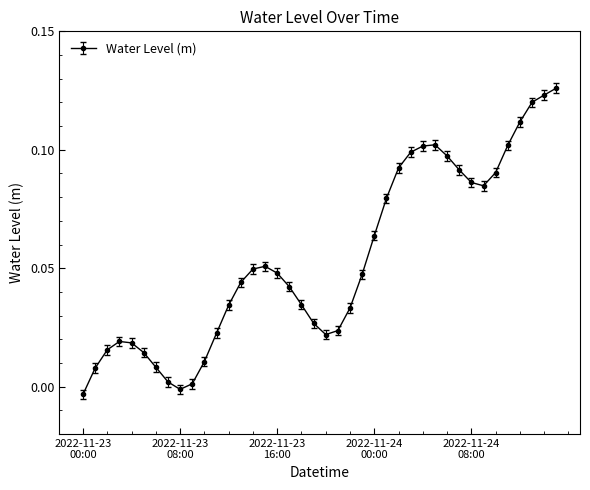

True or false: the data has more than 1 interior local peaks.

True